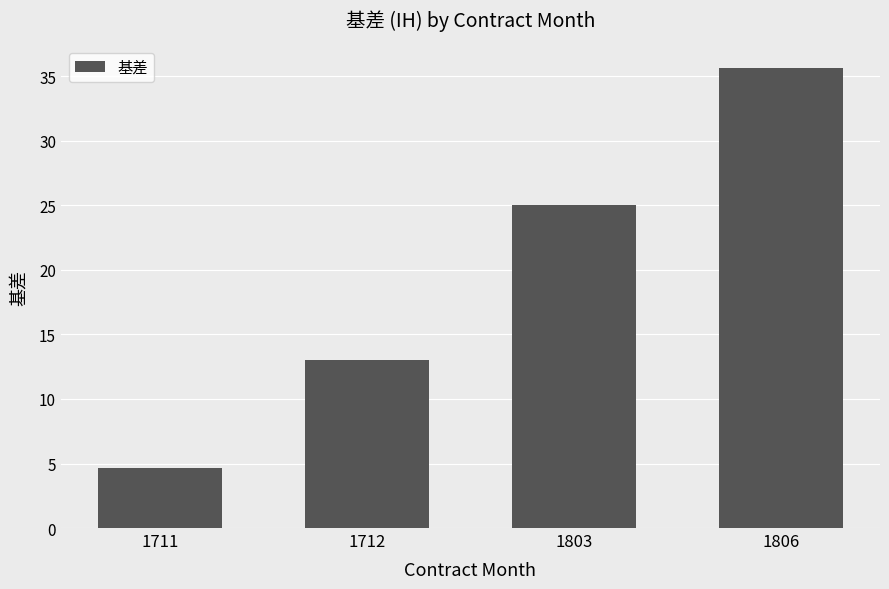

Reading left to right, what are all the values shown in this chart?

4.6	13.0	25.0	35.6